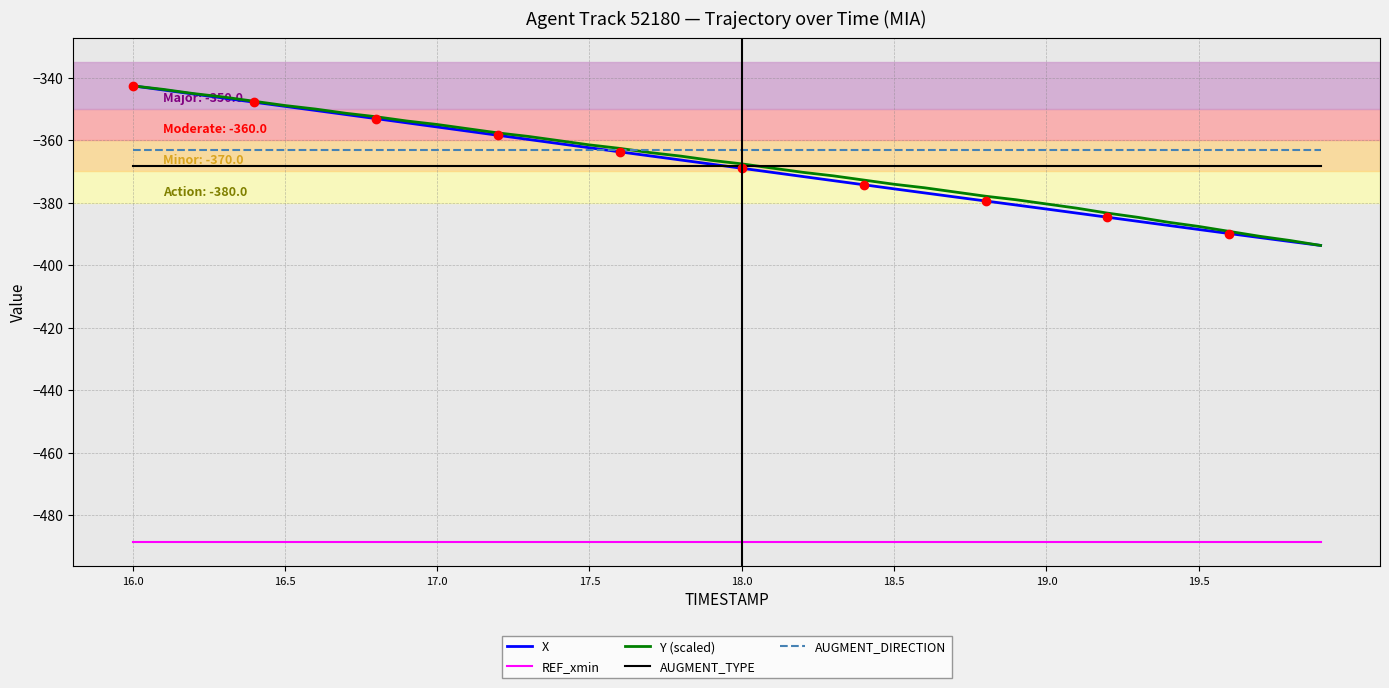

What is the difference between the maximum and minimum values in the X series?

51.1